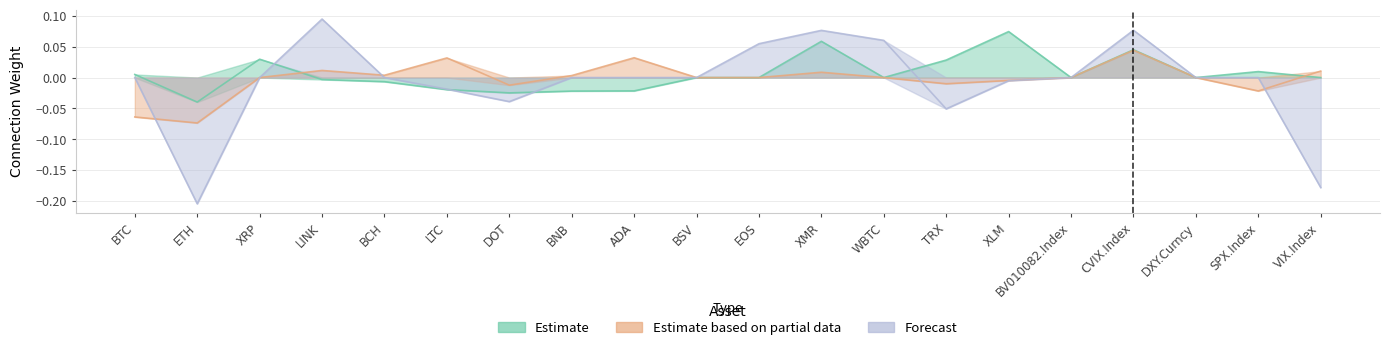

Rank the series by their maximum value, from highest to lowest.

Forecast, Estimate, Estimate based on partial data